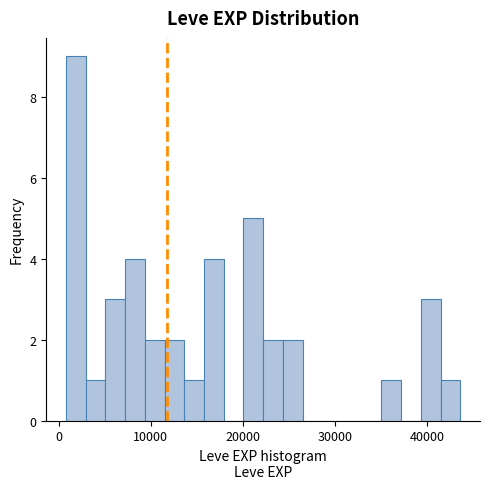

Around what value on the x-axis is the tallest bar? Give the approximate position of its centre, as read against the axis.

2000